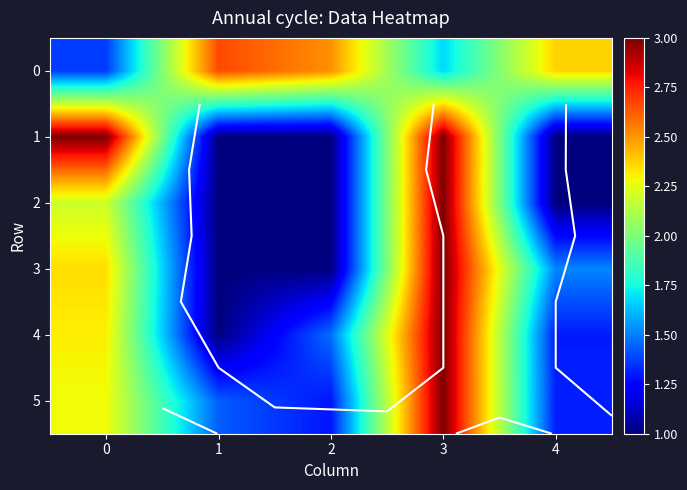

How many data points does each series have?

5